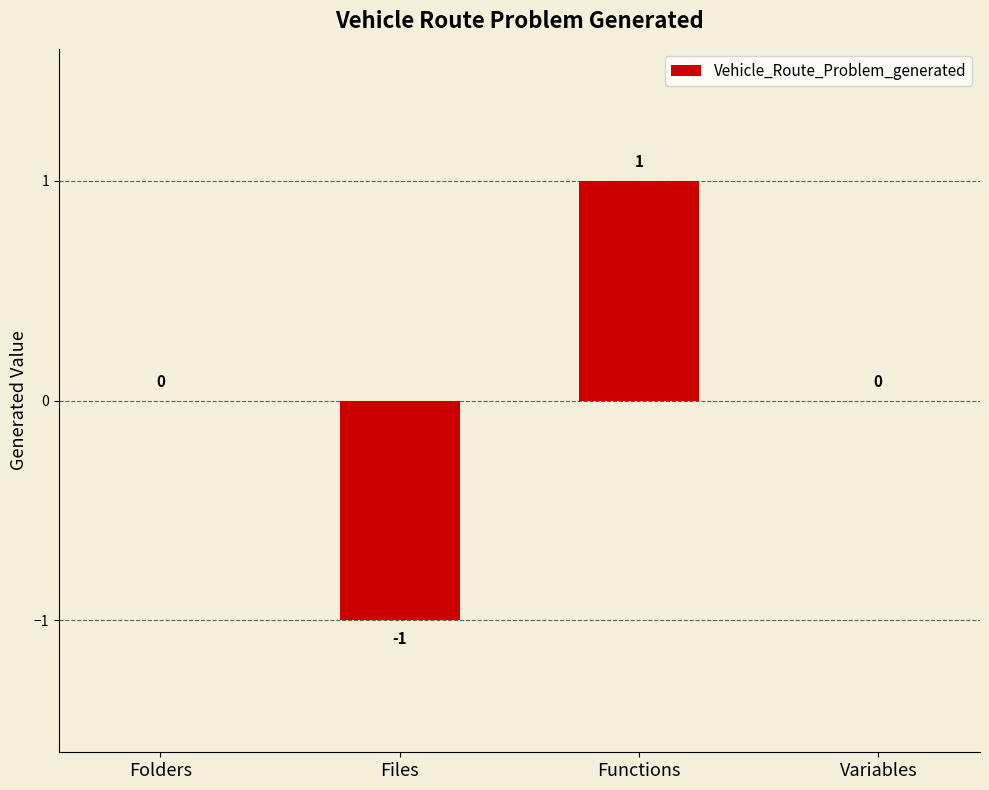

Which category has the highest value across all series?

Functions